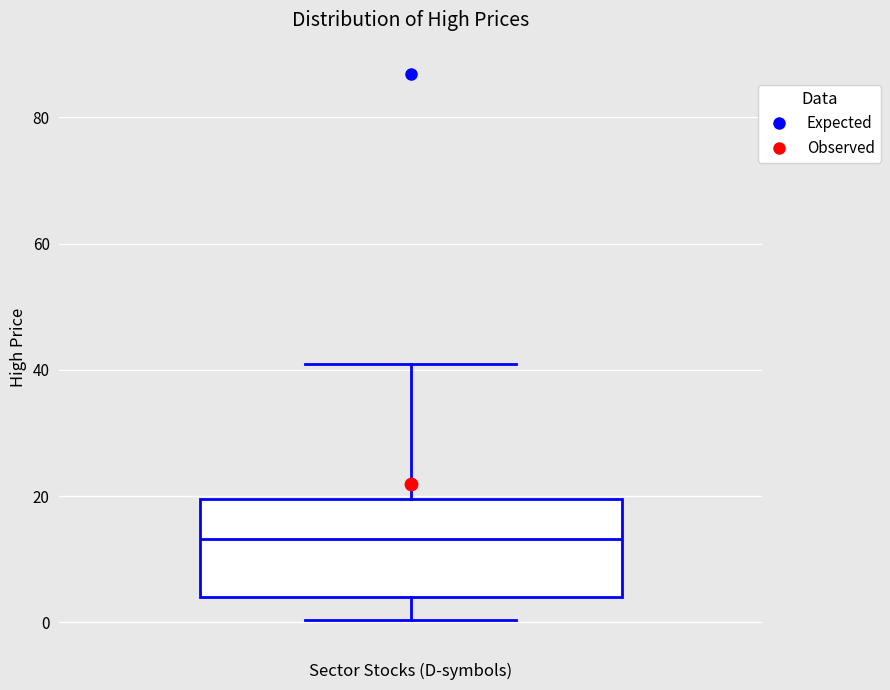

Read this box plot against the y-axis: the position of the median line, the range covered by the box, and the ends of both whiskers. The values are not printed on the chart, so give them approximately, as read against the axis.

median 14, box 4 to 20, whiskers 0 to 40